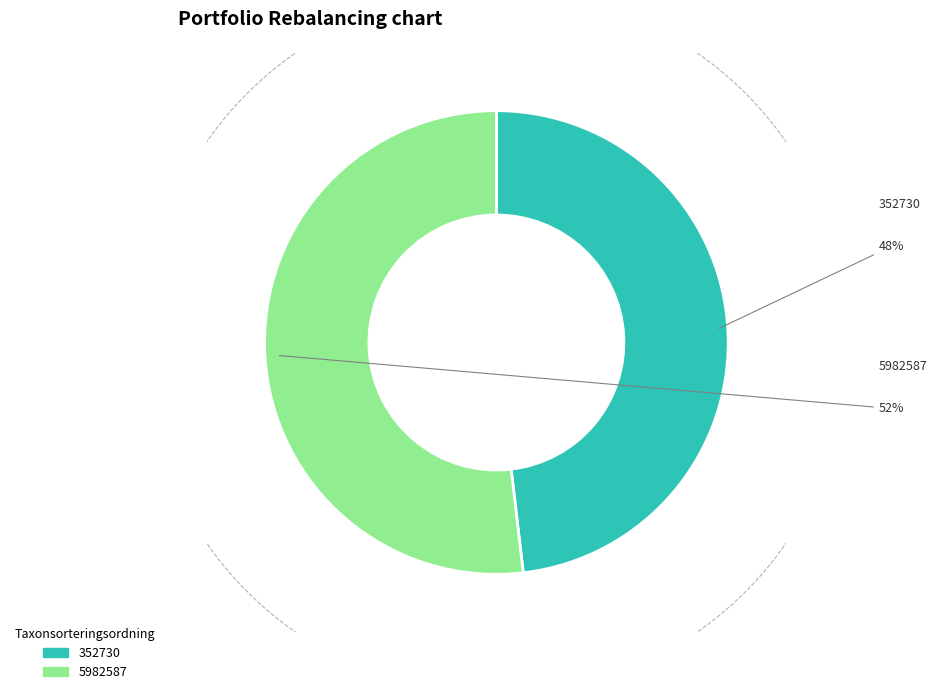

Which slice is the smallest?

352730